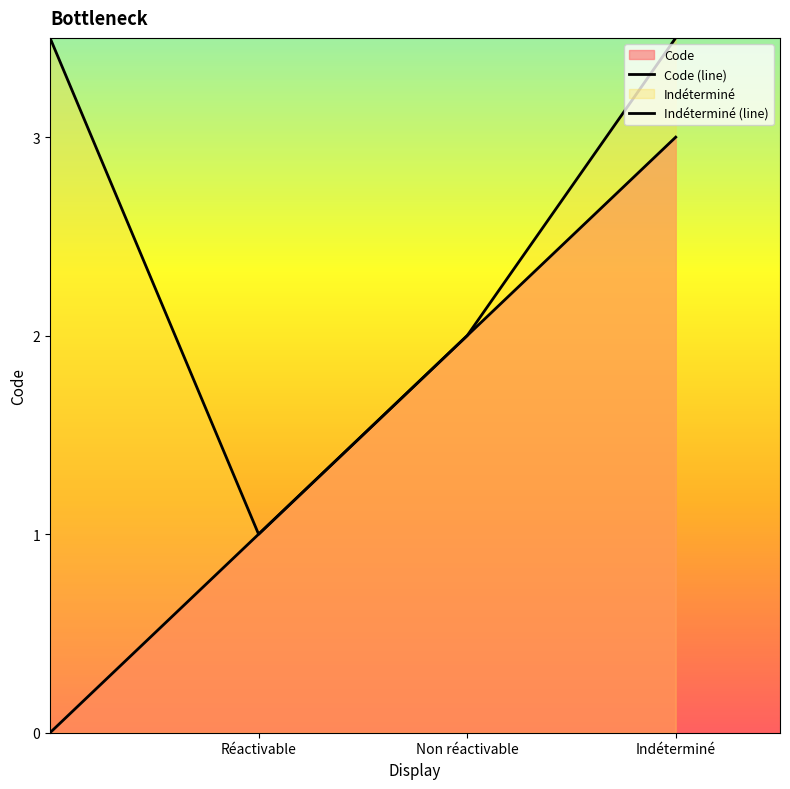

List the series in order of their overall mean, lowest first.

Code (line), Indéterminé (line)